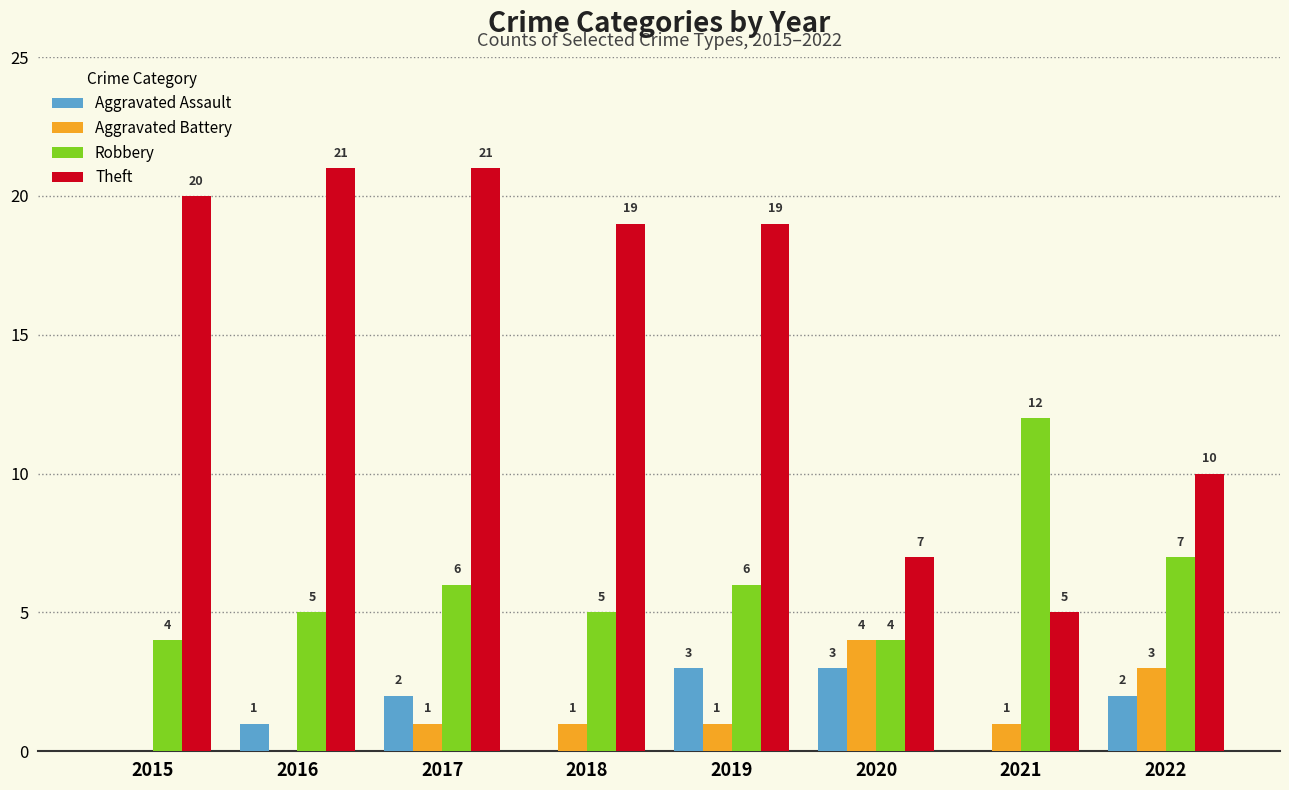

Reading right to left, transcribe all the data shown in this chart.

Aggravated Assault: 2	0	3	3	0	2	1	0
Aggravated Battery: 3	1	4	1	1	1	0	0
Robbery: 7	12	4	6	5	6	5	4
Theft: 10	5	7	19	19	21	21	20